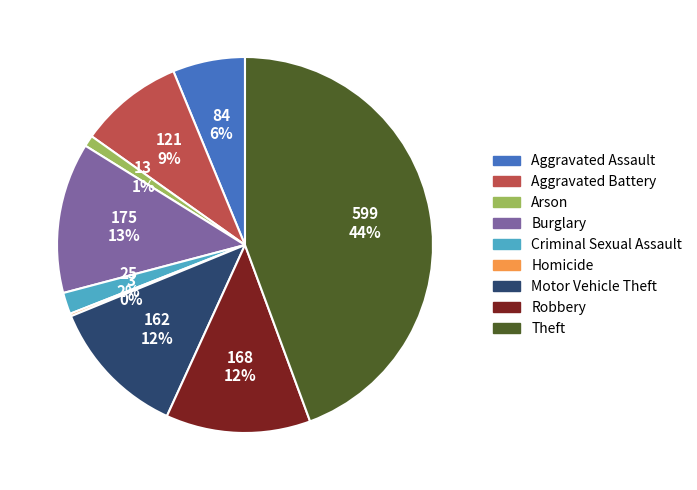

Combined, do Theft and Aggravated Battery account for over 50%?

Yes